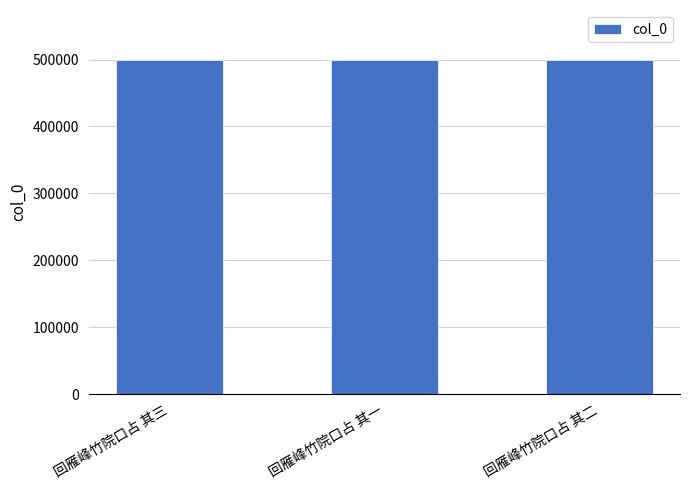

How many distinct data groups are displayed?

1